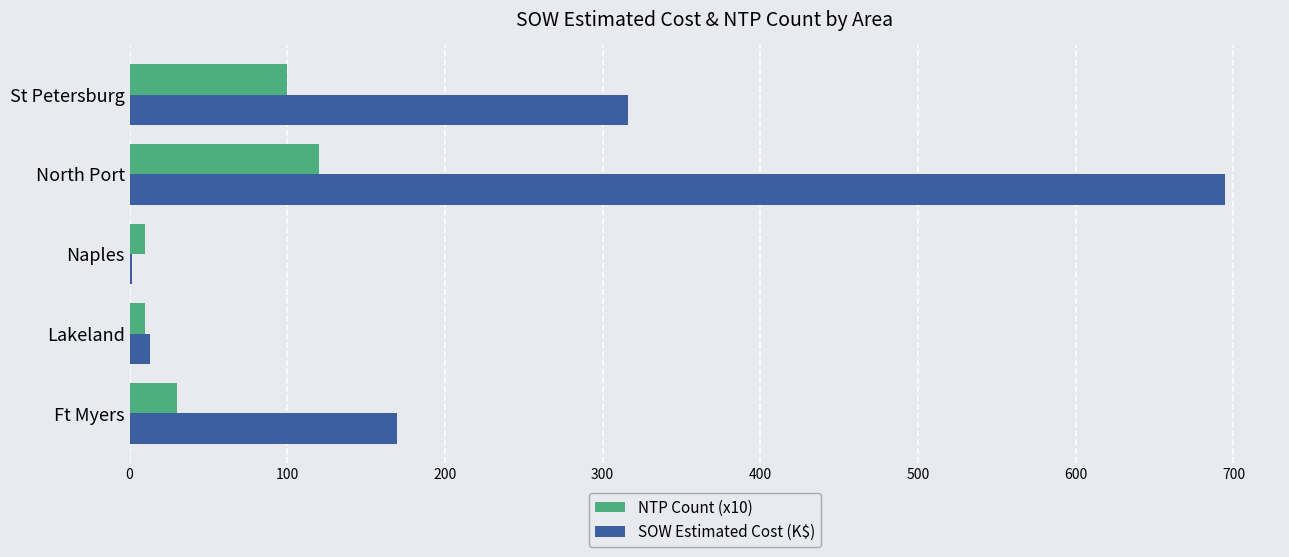

How many distinct data groups are displayed?

2